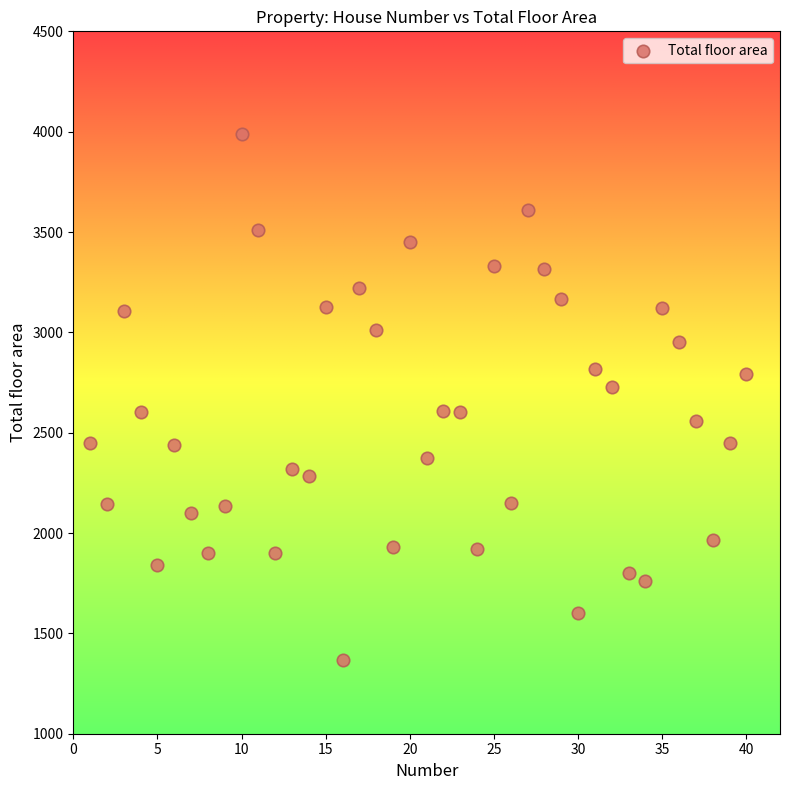

What is the range of Y values (max minus min)?

2621